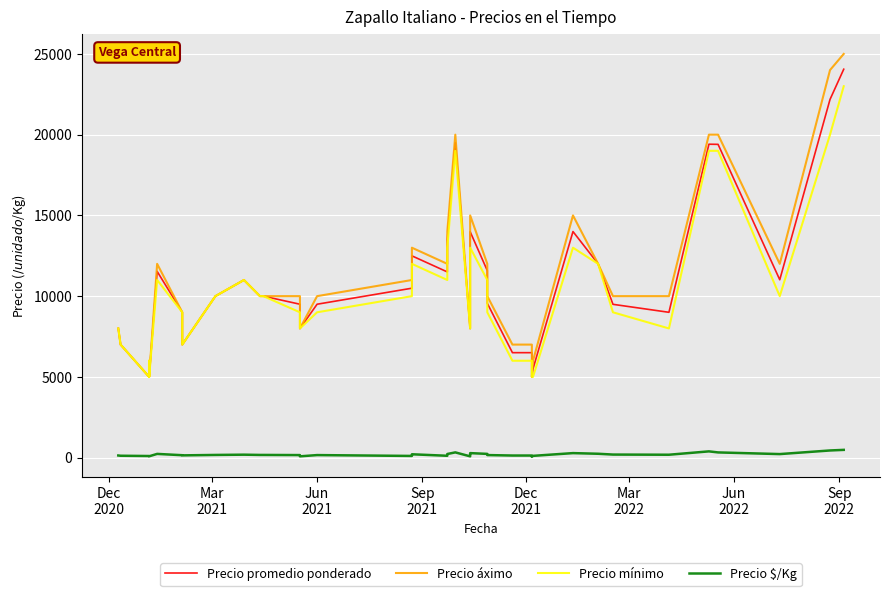

What is the difference between the second highest and minimum values in the Precio mínimo series?

15000